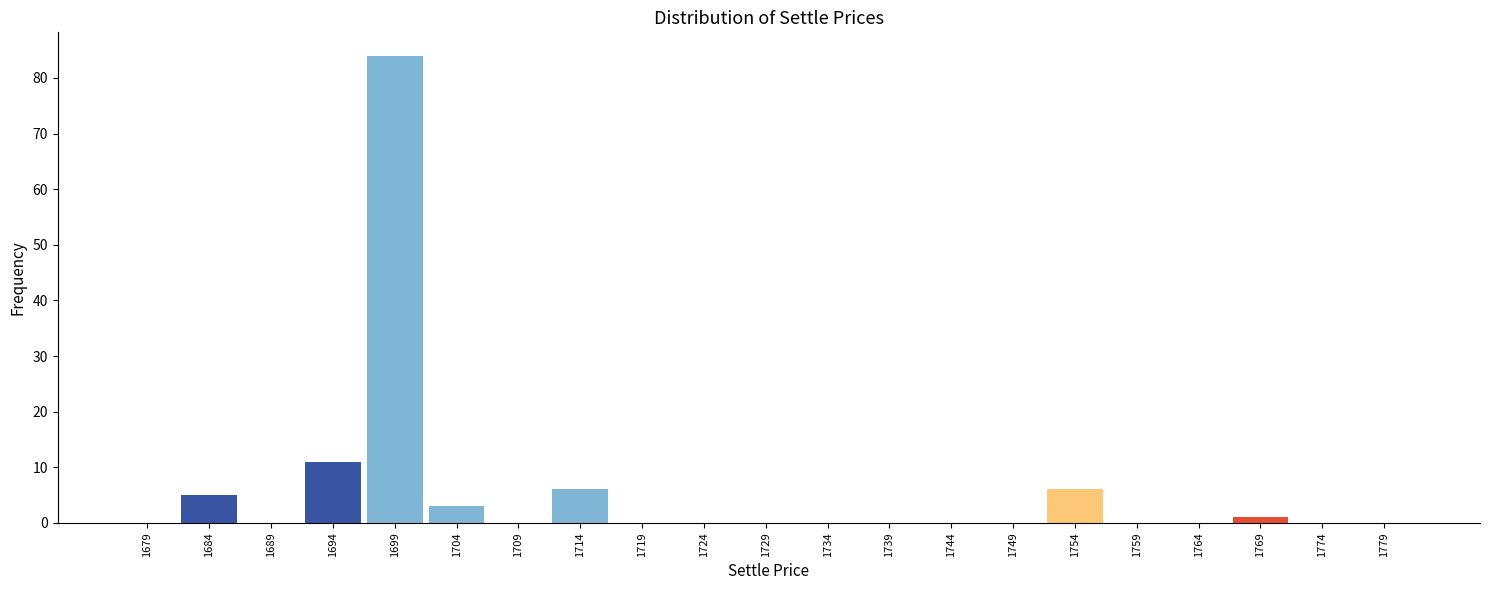

Reading left to right, transcribe all the data shown in this chart.

1679=0	1684=5	1689=0	1694=11	1699=84	1704=3	1709=0	1714=6	1719=0	1724=0	1729=0	1734=0	1739=0	1744=0	1749=0	1754=6	1759=0	1764=0	1769=1	1774=0	1779=0